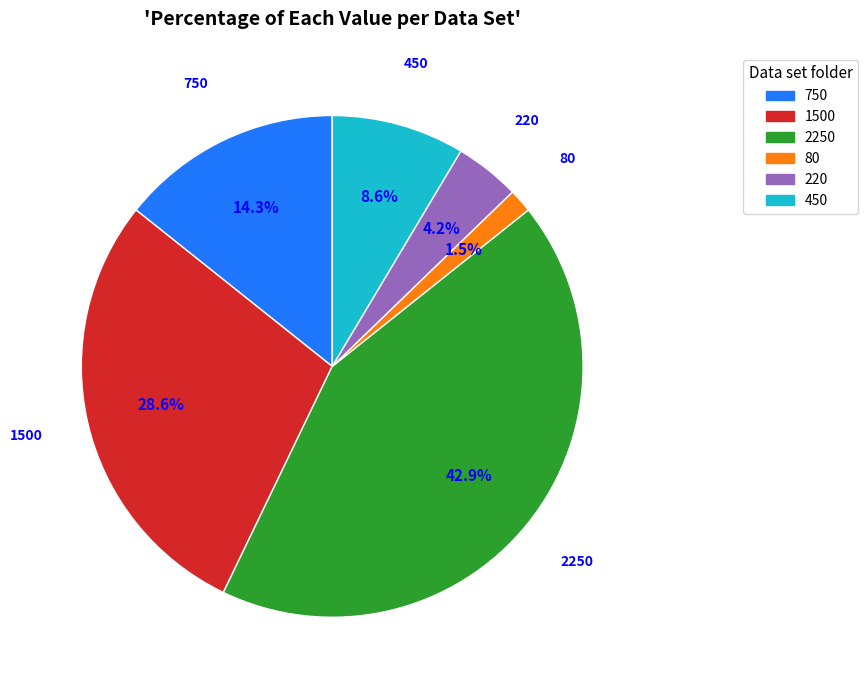

Is there any slice that represents more than half of the pie?

No